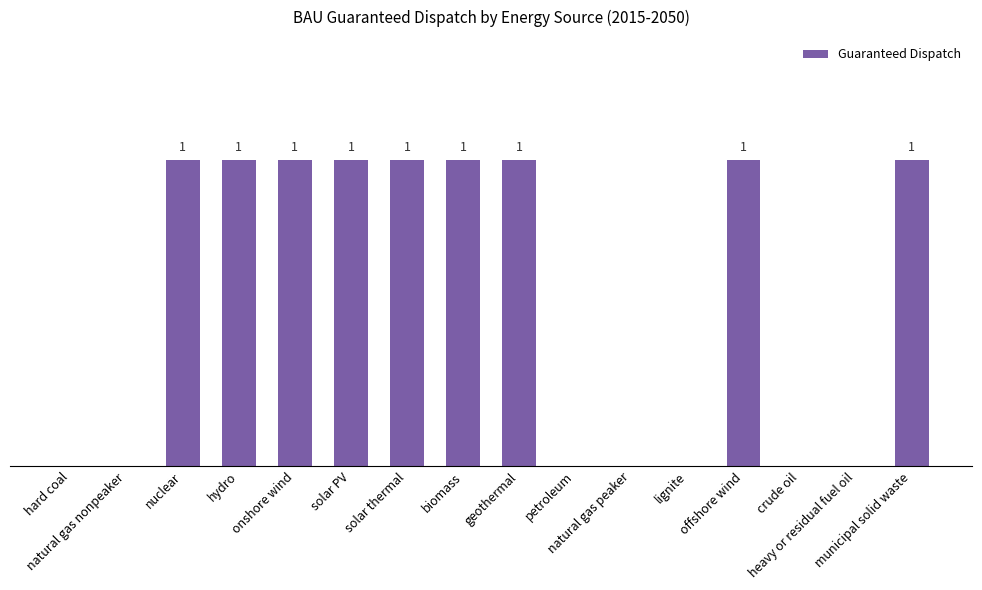

Rank the categories by value from highest to lowest.

nuclear, hydro, onshore wind, solar PV, solar thermal, biomass, geothermal, offshore wind, municipal solid waste, hard coal, natural gas nonpeaker, petroleum, natural gas peaker, lignite, crude oil, heavy or residual fuel oil